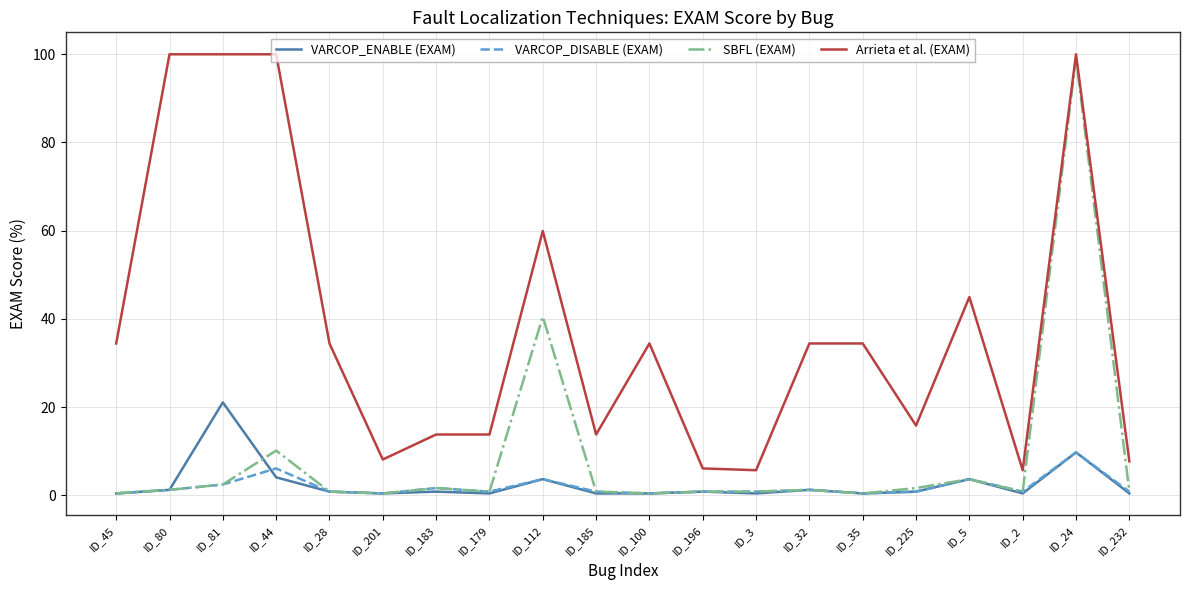

Which series changed the most between ID_112 and ID_35?

SBFL (EXAM)